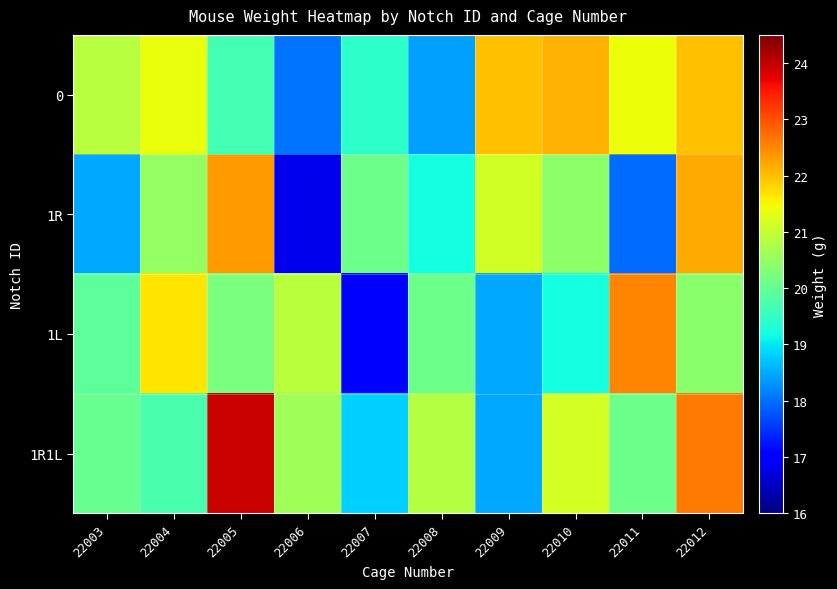

At how many categories does at least one series exceed 21?

6